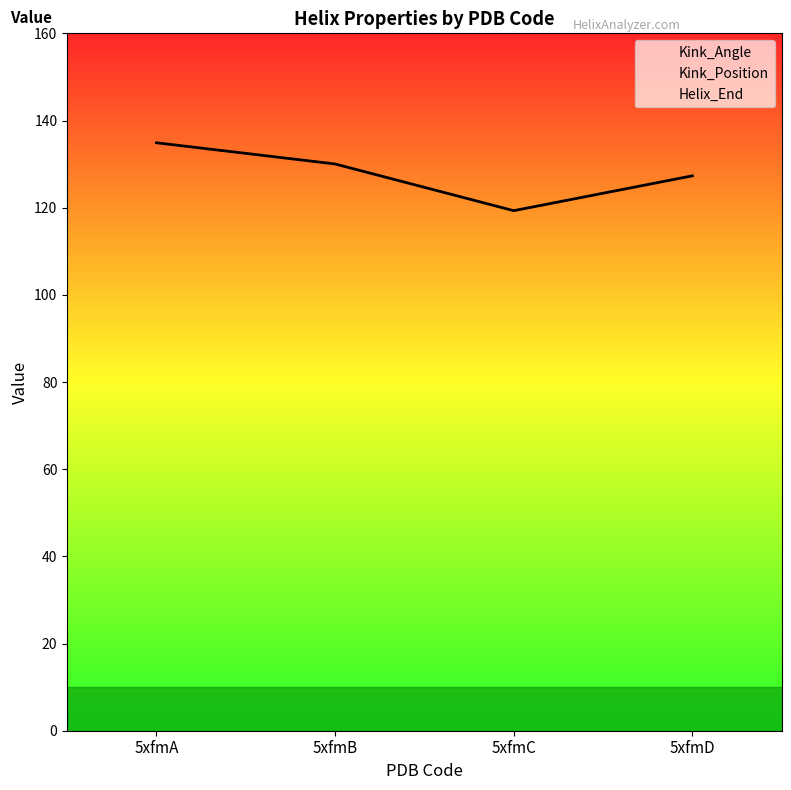

True or false: Helix_End has more than 1 points higher than both neighbors.

False